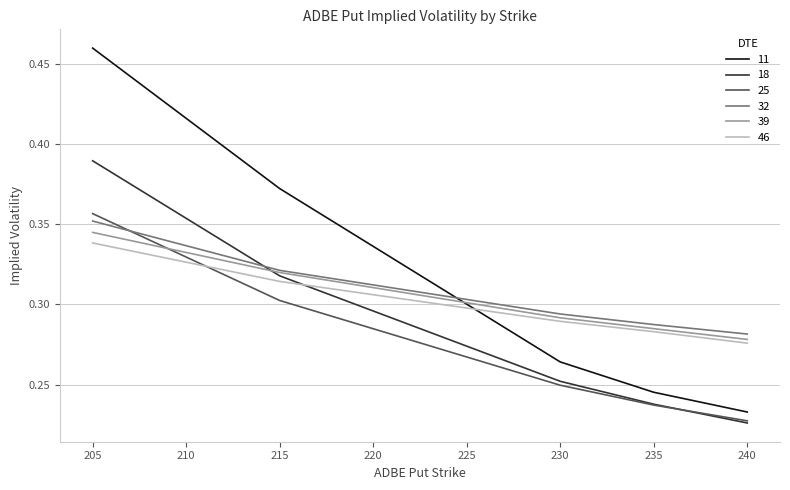

True or false: 46 and 32 intersect in this chart.

False